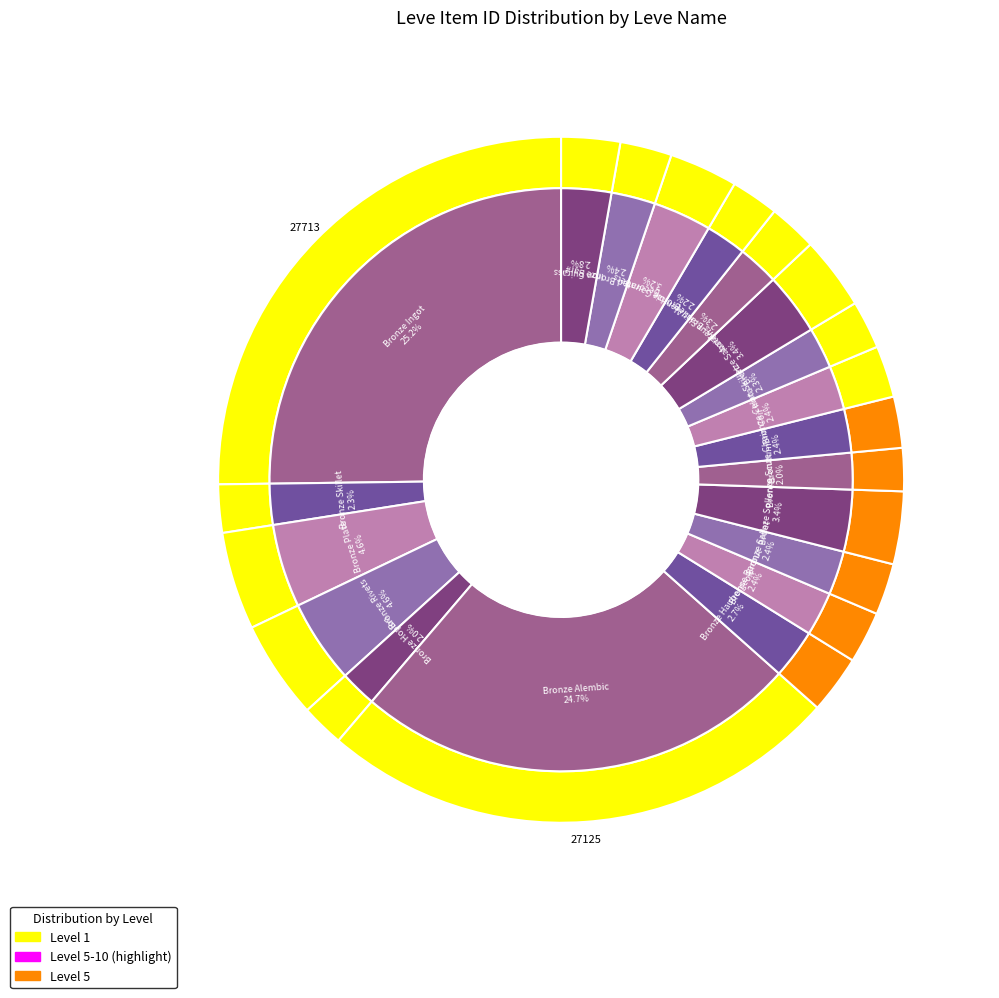

Rank the categories by value from highest to lowest.

Bronze Ingot, Bronze Alembic, Bronze Rivets, Bronze Plate, Bronze Sabatons, Bronze Sollerets, Bronze Gauntlets, Iron Cuirass, Bronze Haubergeon, Bronze Barbut, Decorated Bronze Barbut, Bronze Celata, Bronze Sallet, Bronze Chain Coif, Iron Skillet, Amateur Skillet, Bronze Skillet, Brass Alembic, Bronze Scutum, Bronze Hoplon